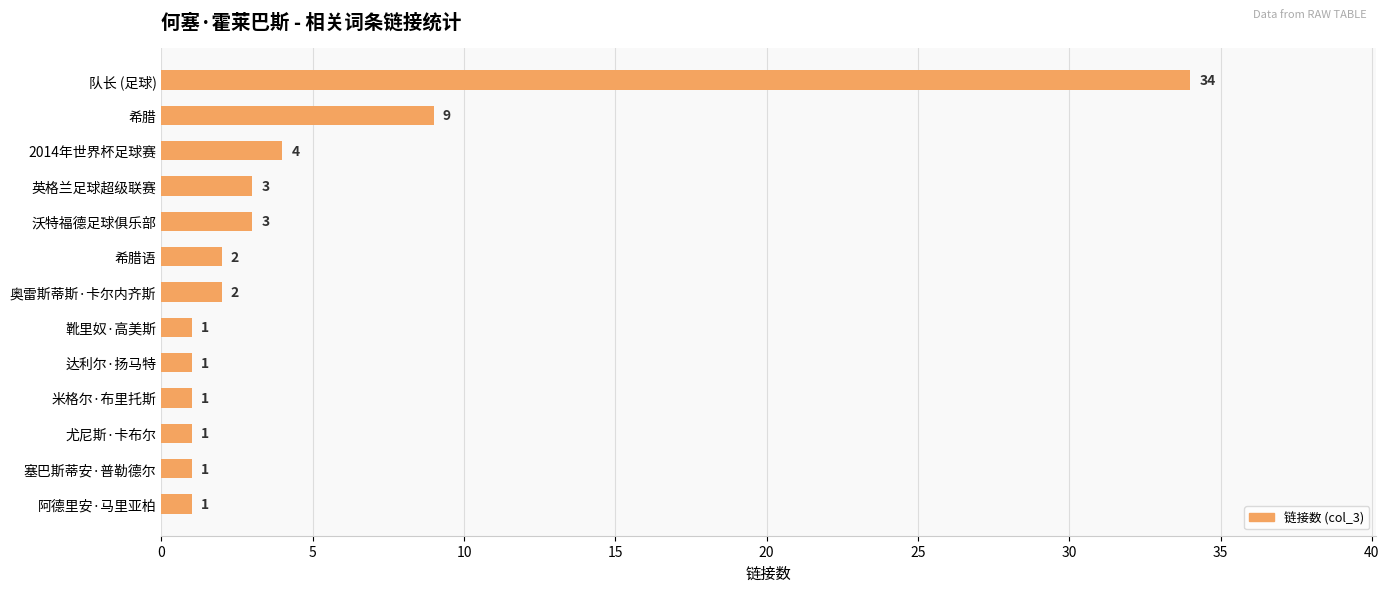

What is the label of the 2nd bar from the top?

希腊